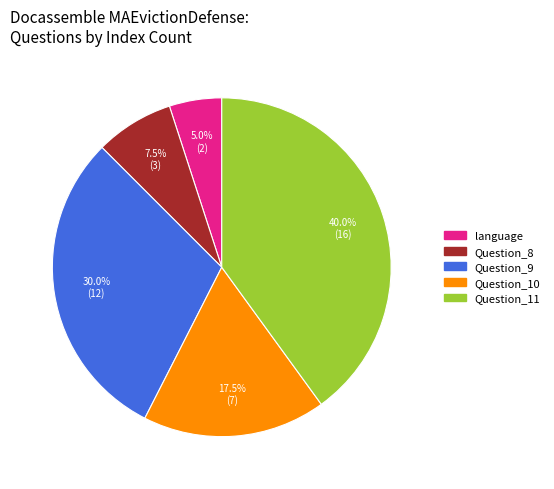

To the nearest percent, what is the average slice percentage?

20%